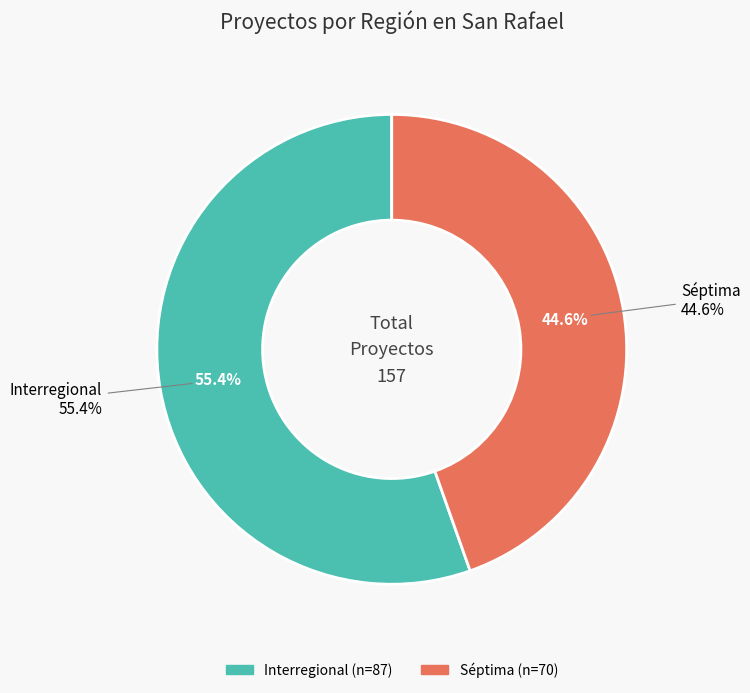

What is the ratio of the value at Séptima to the value at Interregional?

0.8